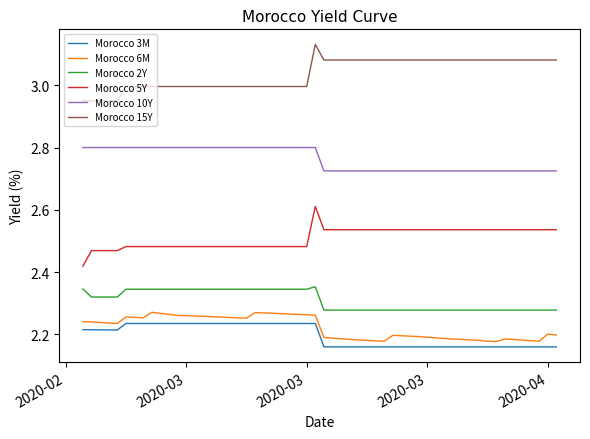

True or false: Morocco 15Y has more than 0 interior local peaks.

True